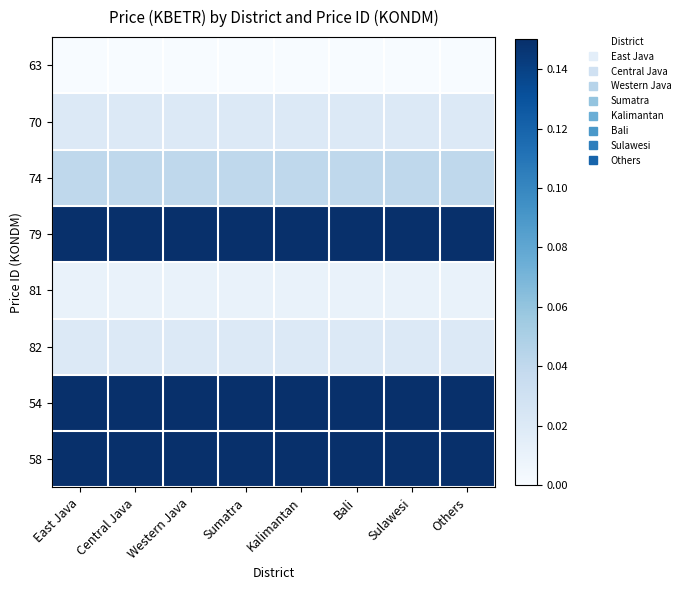

How many series are shown in this chart?

8